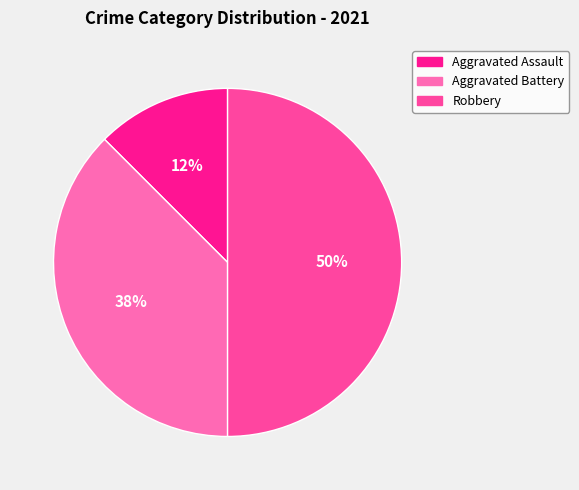

How many slices are in this pie chart?

3